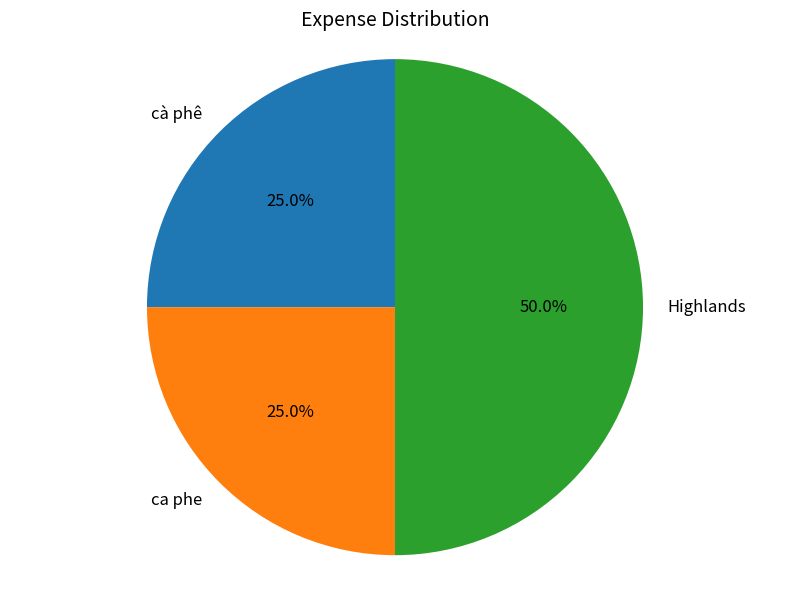

What percentage is the ca phe slice, to the nearest percent?

25%